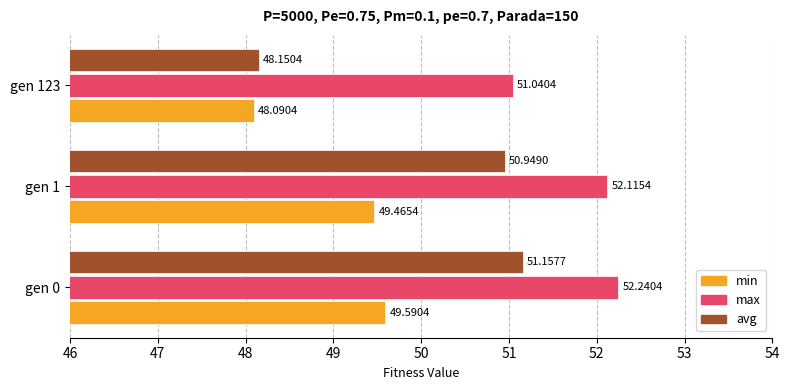

At how many categories does at least one series exceed 49?

3